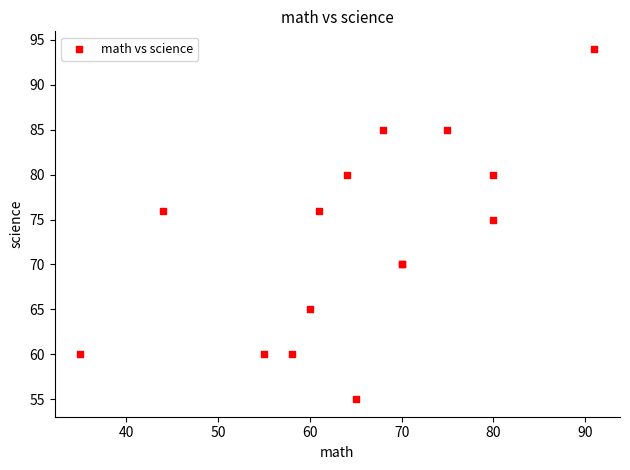

What Y value in the scatter plot is closest to 74?

75